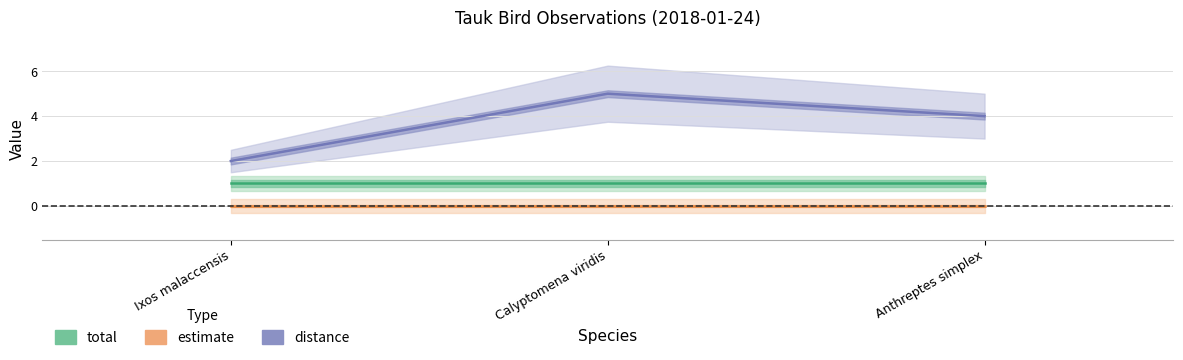

Is the value of distance at Calyptomena viridis greater than the value of estimate at Anthreptes simplex?

Yes